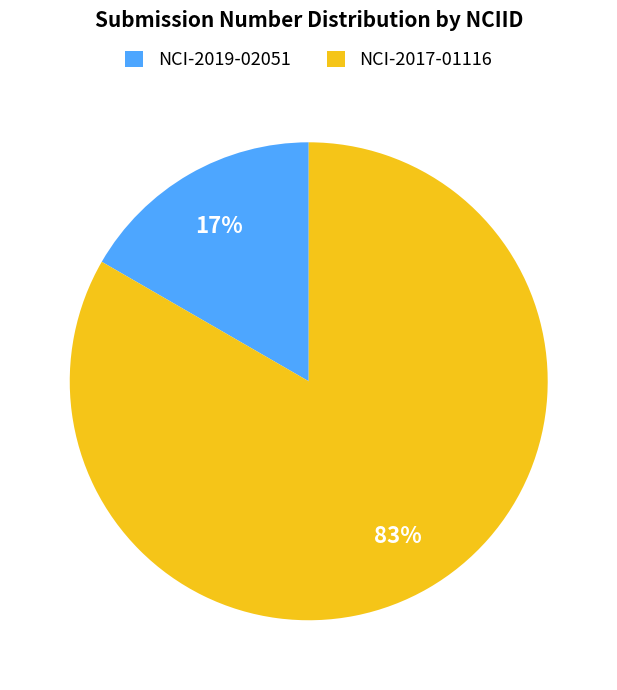

Is it true that NCI-2019-02051 is 17% of the pie?

True